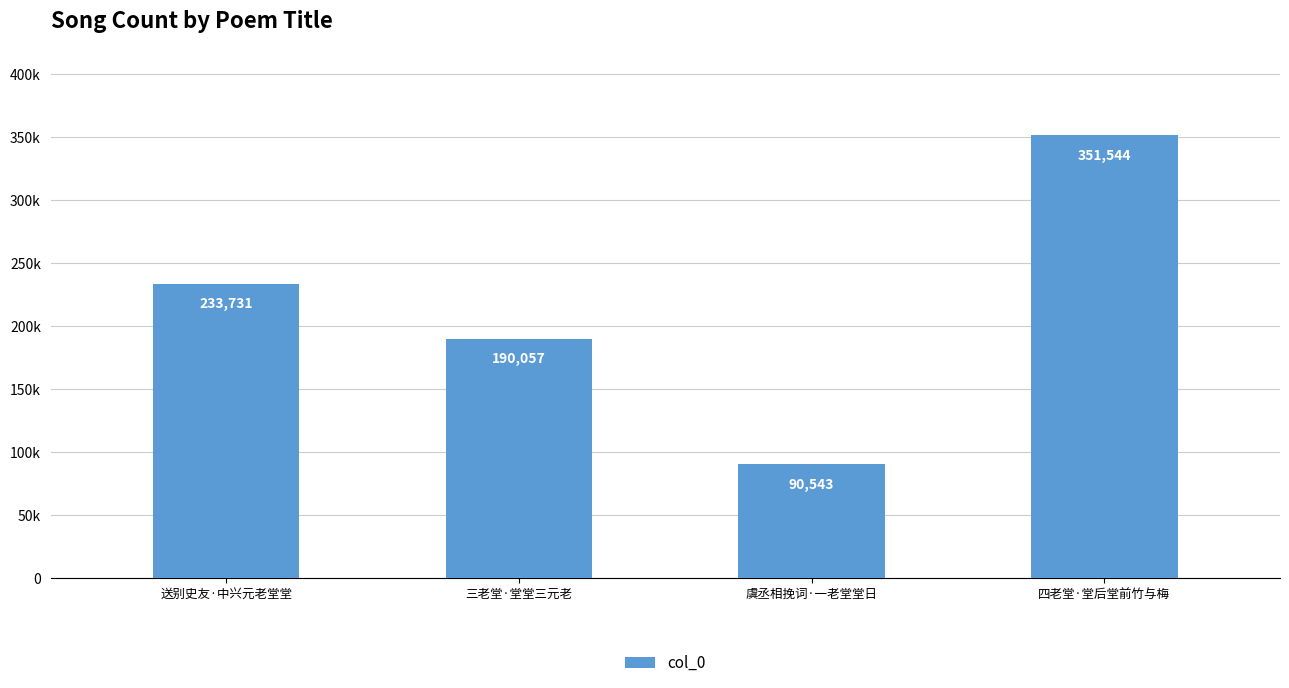

List the labels in order of value, smallest first.

虞丞相挽词·一老堂堂日, 三老堂·堂堂三元老, 送别史友·中兴元老堂堂, 四老堂·堂后堂前竹与梅